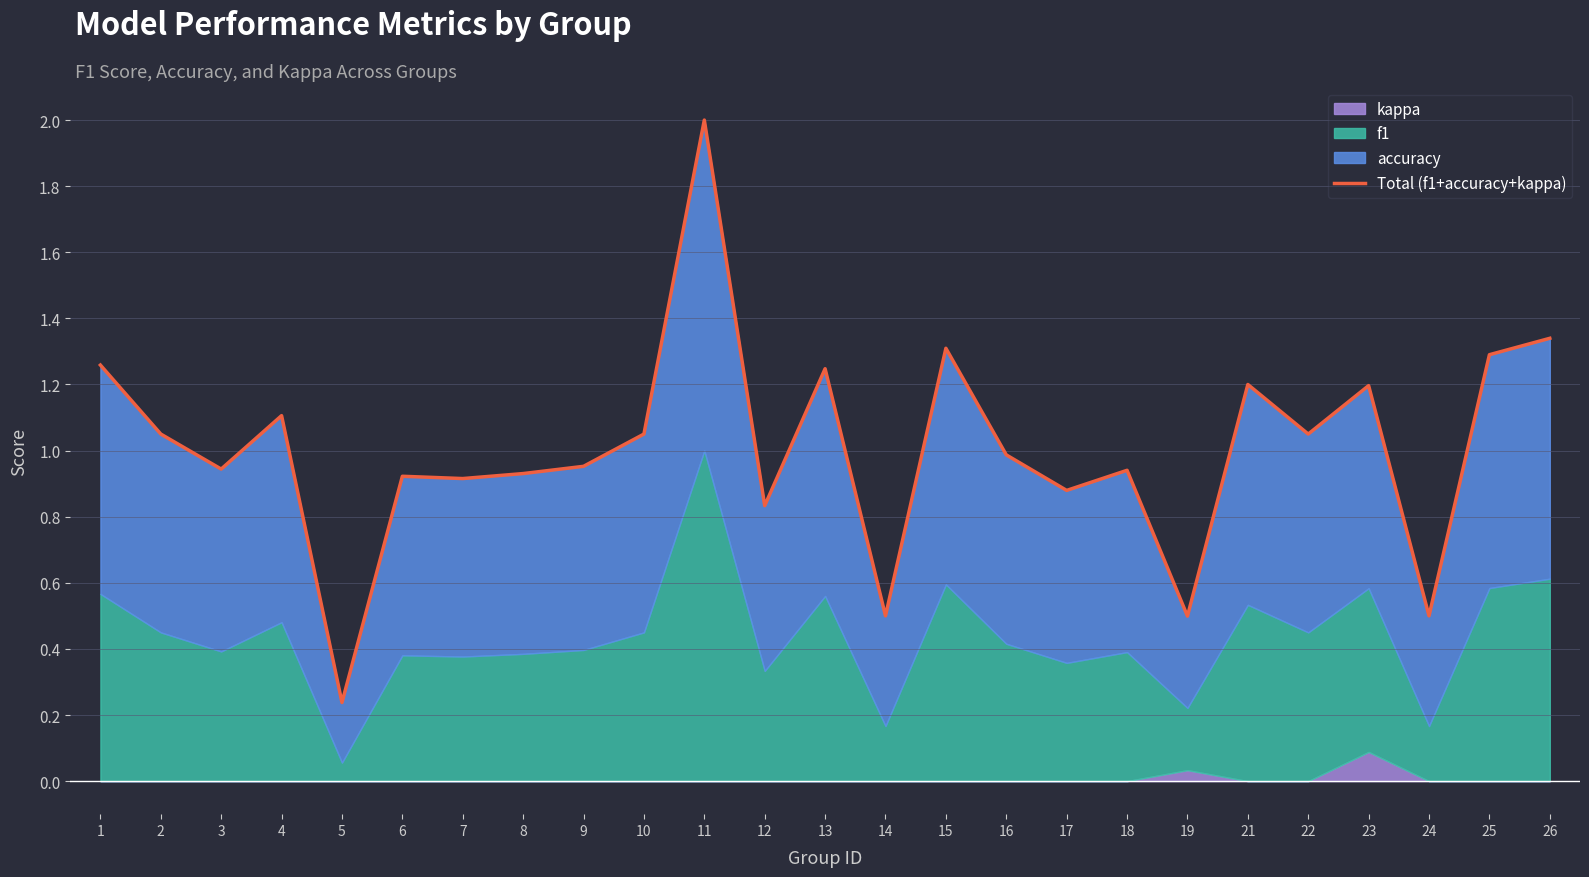

Reading left to right, extract all data points from this chart.

1=1.3	2=1.1	3=0.9	4=1.1	5=0.2	6=0.9	7=0.9	8=0.9	9=1.0	10=1.1	11=2.0	12=0.8	13=1.2	14=0.5	15=1.3	16=1.0	17=0.9	18=0.9	19=0.5	21=1.2	22=1.1	23=1.2	24=0.5	25=1.3	26=1.3